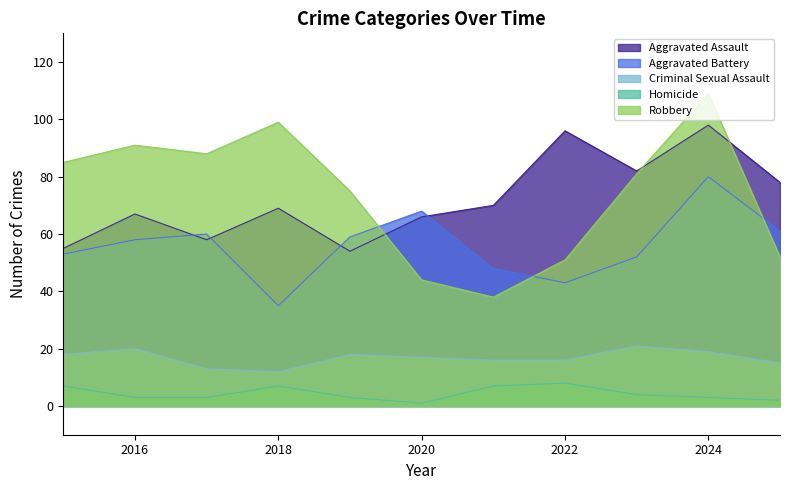

Is the value of Criminal Sexual Assault at 2015 greater than the value of Robbery at 2025?

No